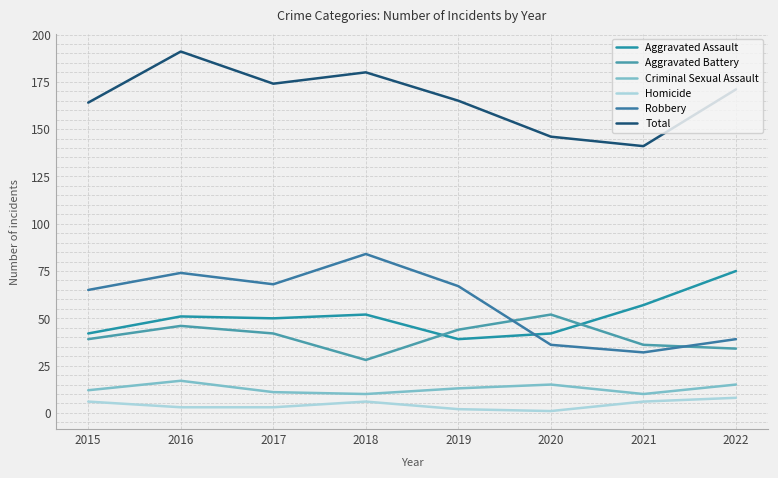

At which label is Robbery closest to 58?

2015